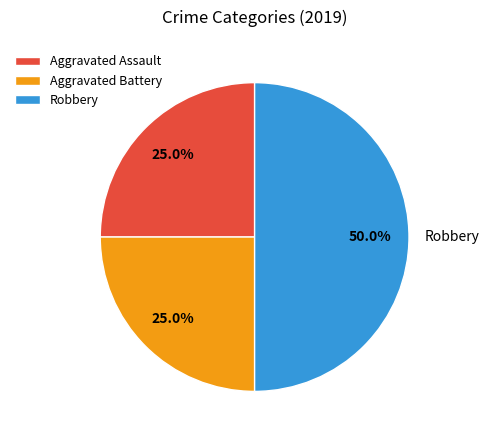

Do Robbery and Aggravated Battery together represent more than half of the pie?

Yes